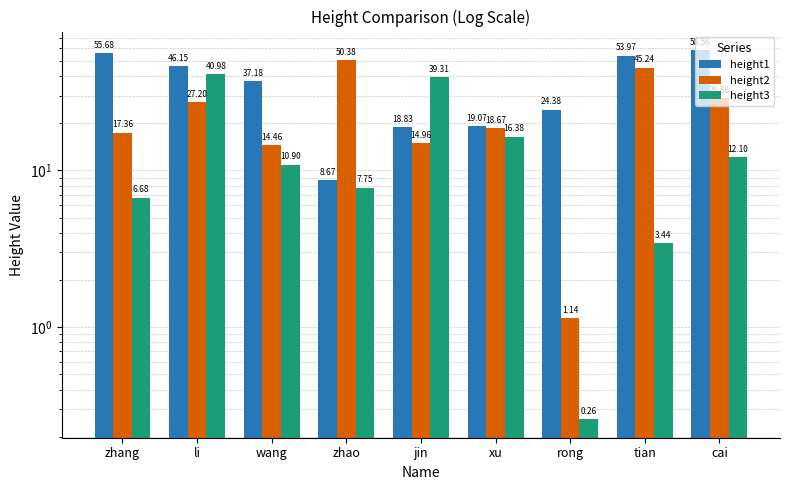

The height3 series shows 39.3 at jin. True or false?

True